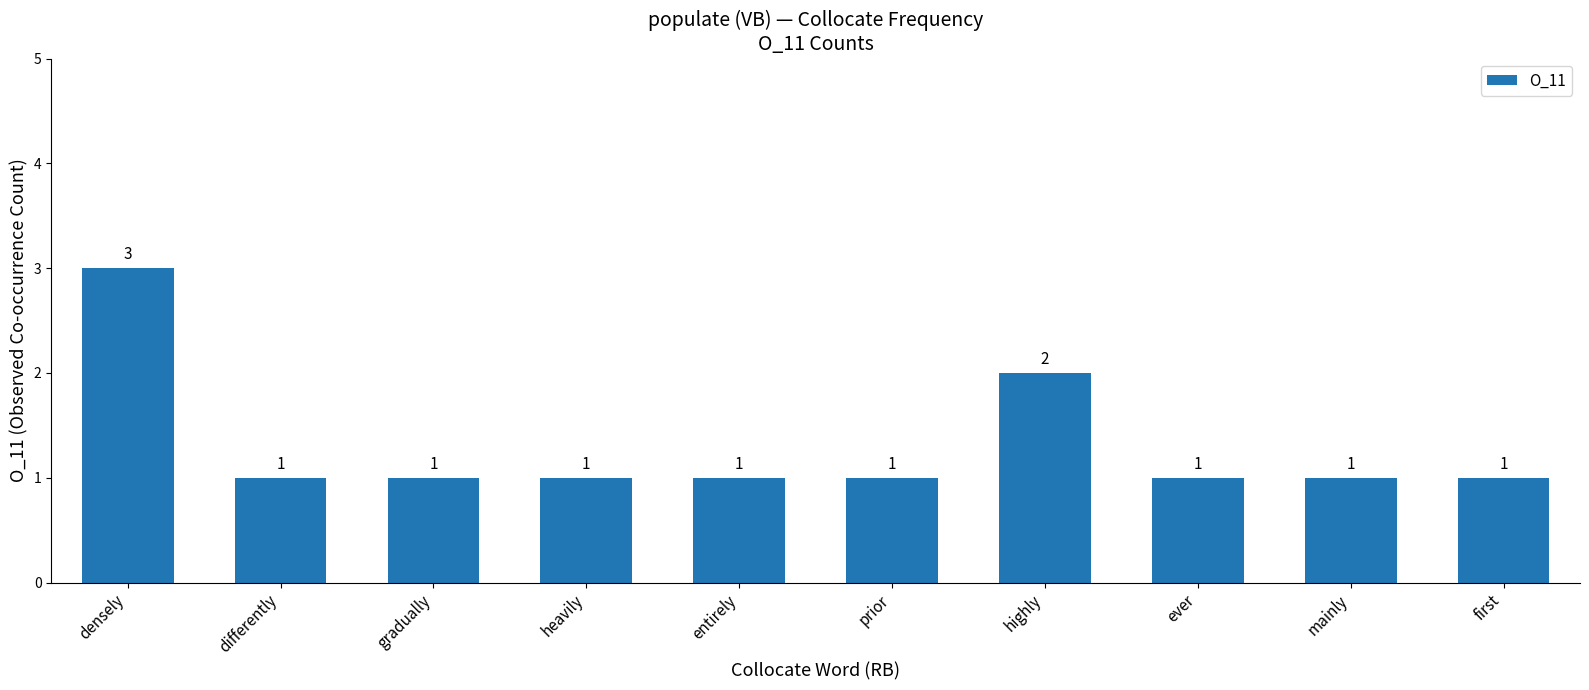

How many bars are there in total?

10